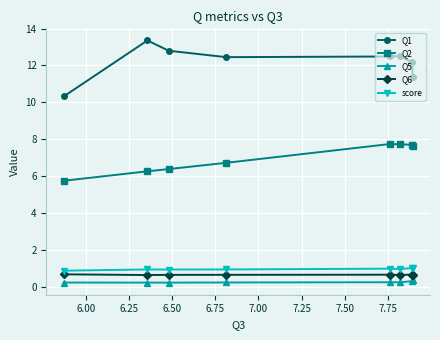

Rank the series by their maximum value, from lowest to highest.

Q5, Q6, score, Q2, Q1